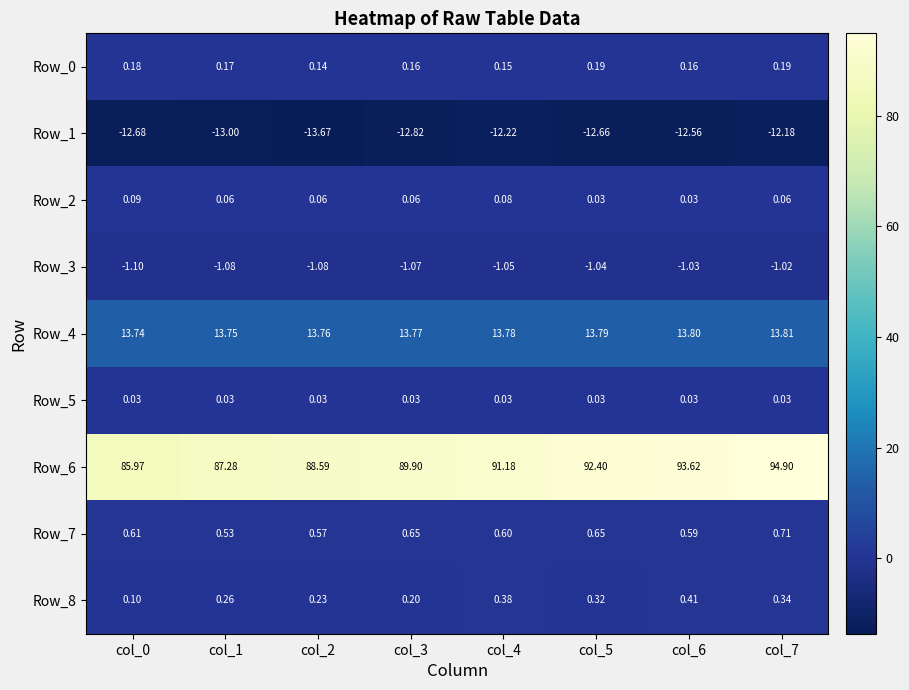

Is the value of Row_5 at col_7 greater than the value of Row_8 at col_4?

No